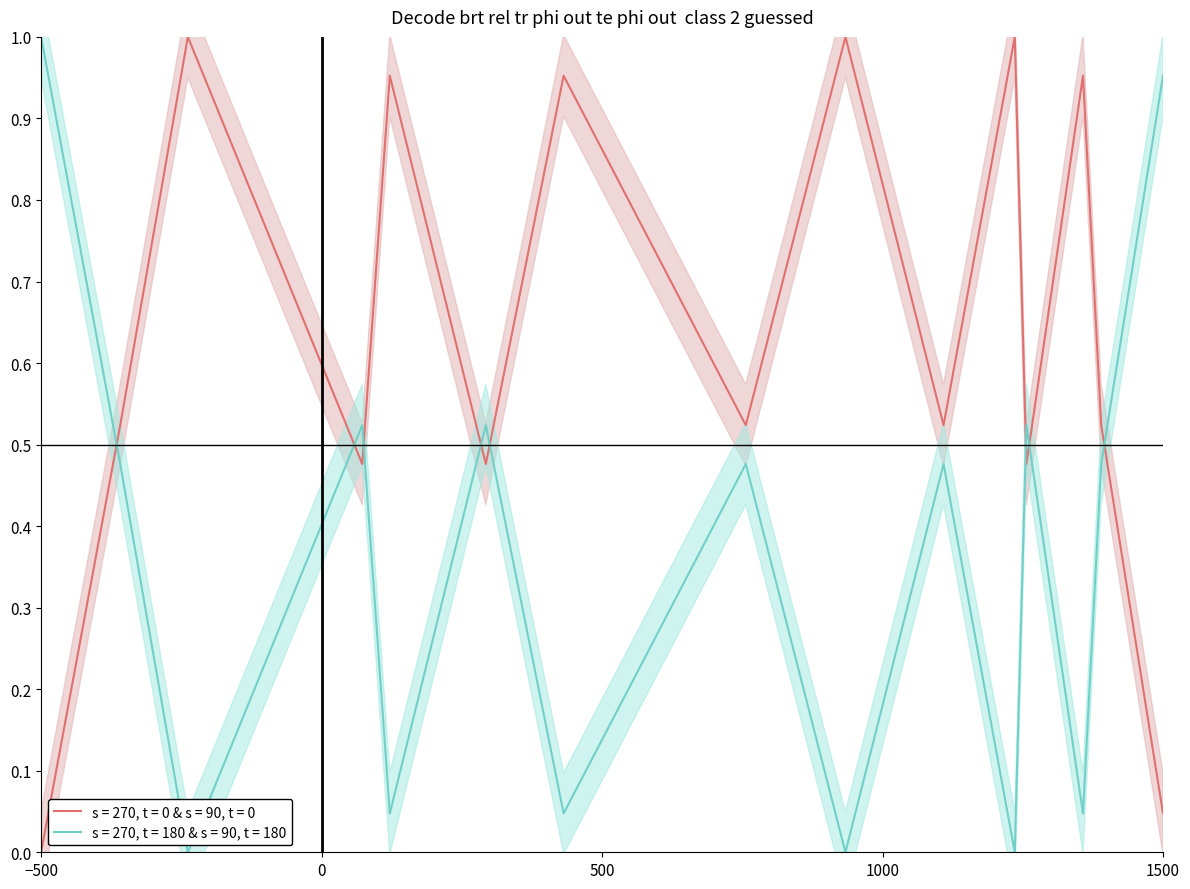

The s = 270, t = 0 & s = 90, t = 0 series shows 0.0 at −500. True or false?

True